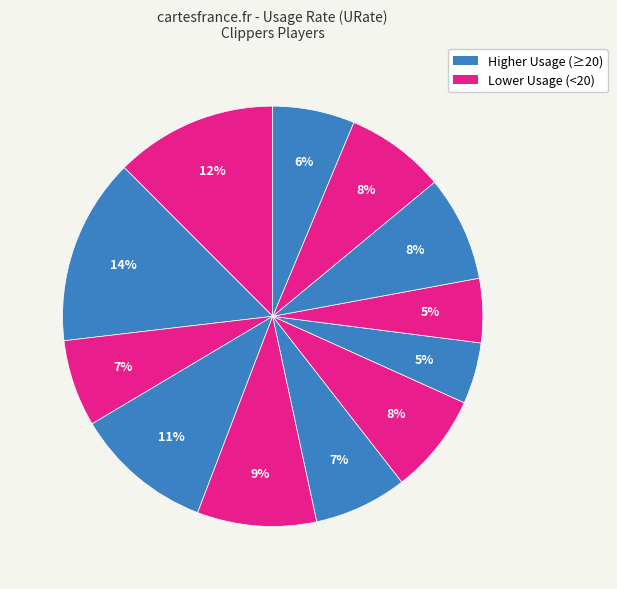

Which slice is the largest?

Kawhi Leonard